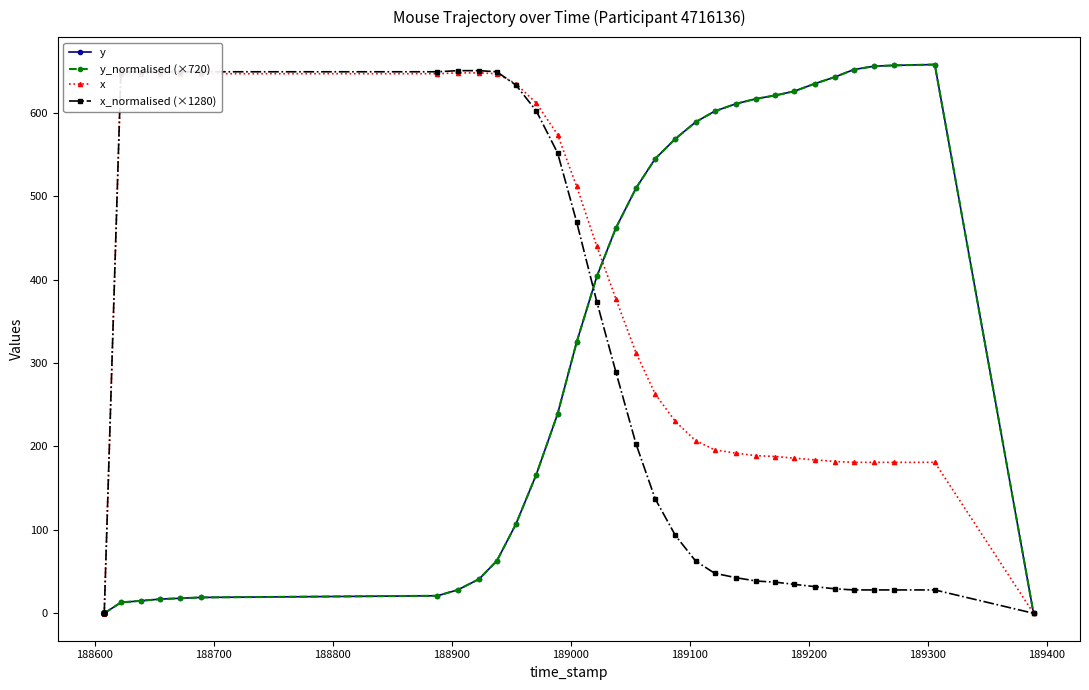

Is the value of x_normalised (×1280) at 12 greater than the value of y_normalised (×720) at 12?

Yes